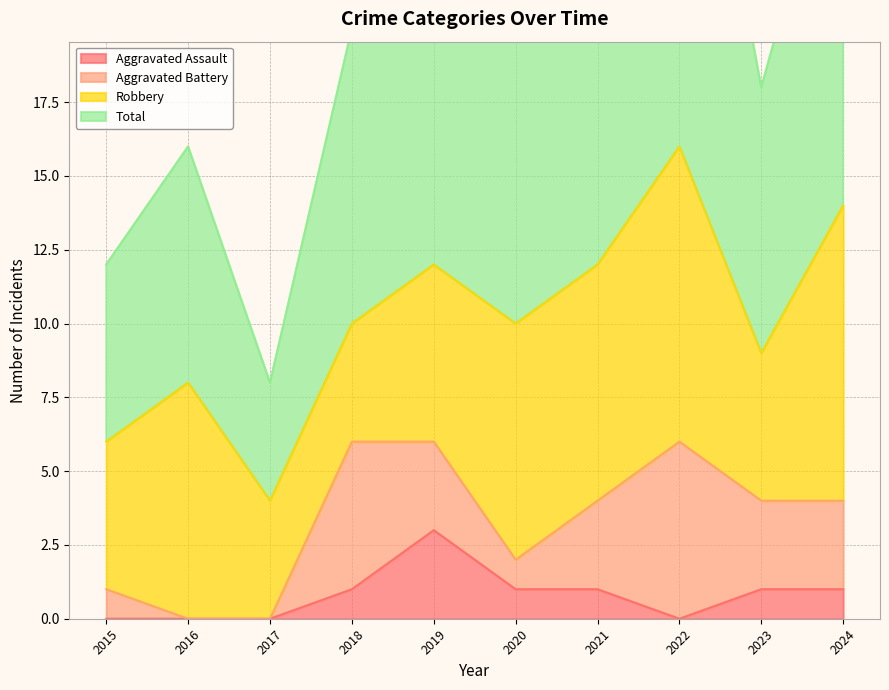

True or false: Aggravated Assault and Total intersect in this chart.

False